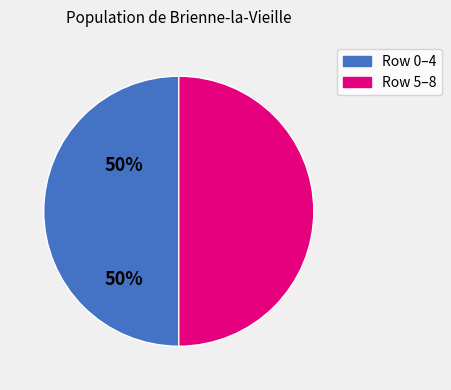

True or false: Row 5–8 accounts for 42% of the total.

False